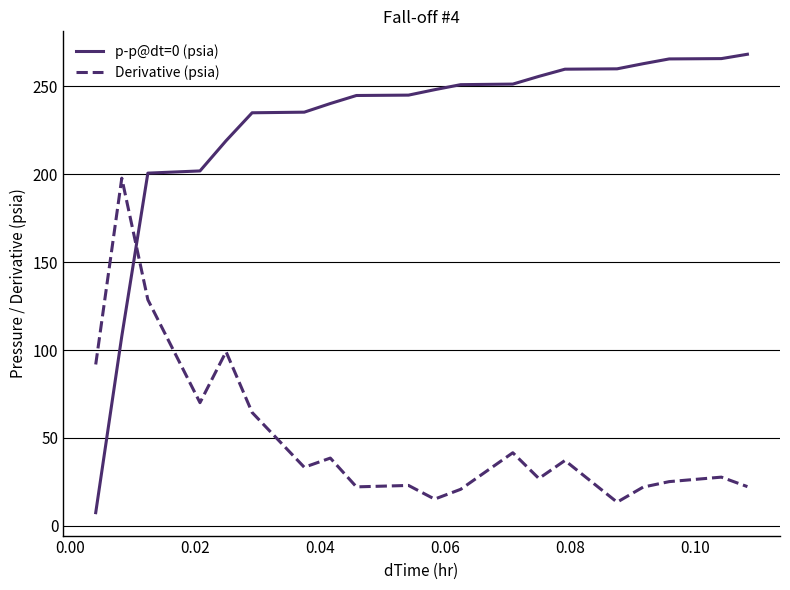

What is the maximum value for p-p@dt=0 (psia)?

268.2